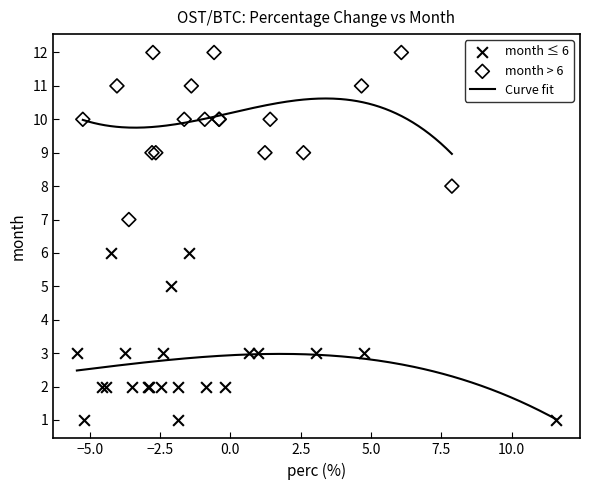

Which series reaches the minimum Y coordinate?

month ≤ 6